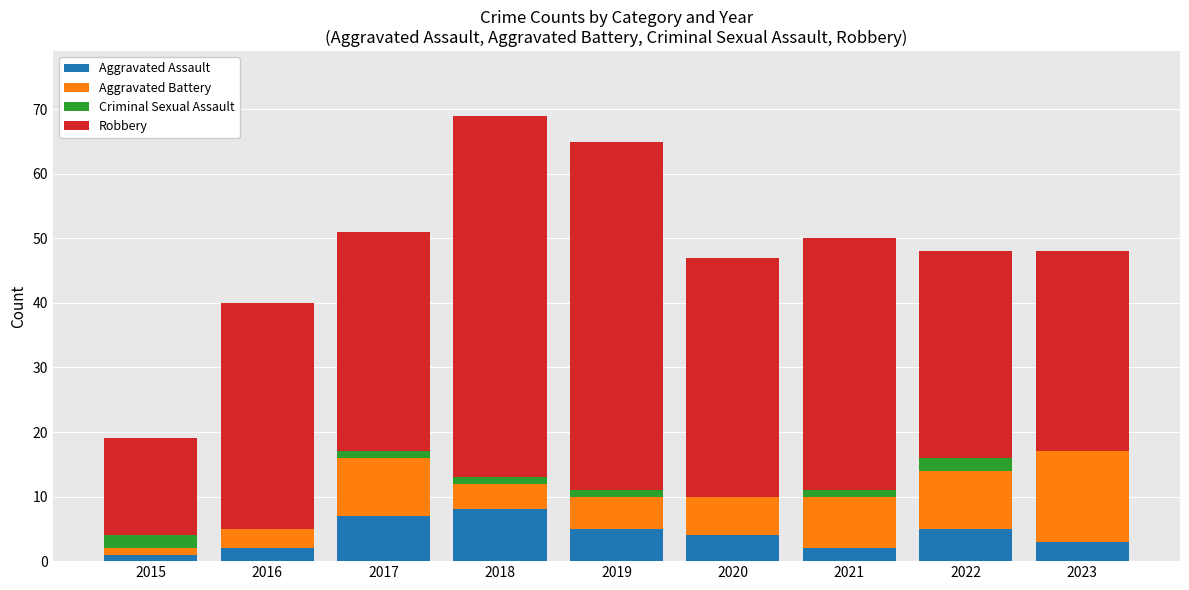

What is the sum of all Aggravated Assault values?

37